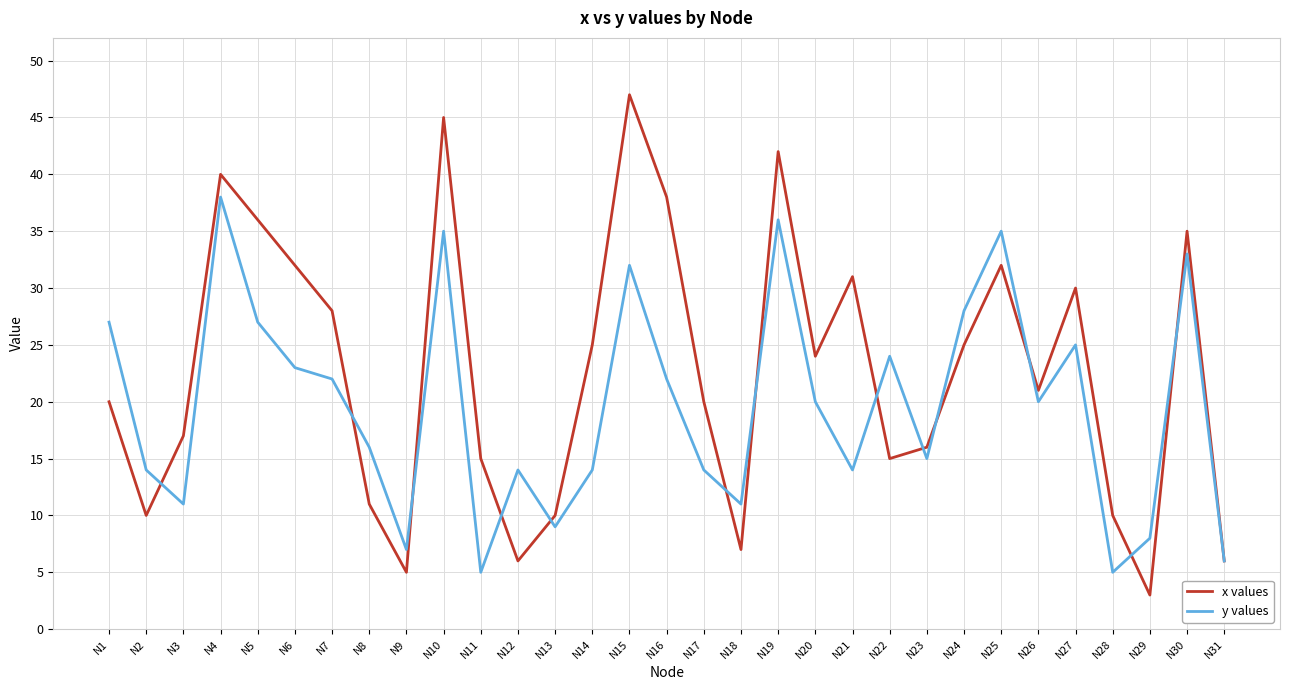

Which series has the largest range (max minus min)?

x values